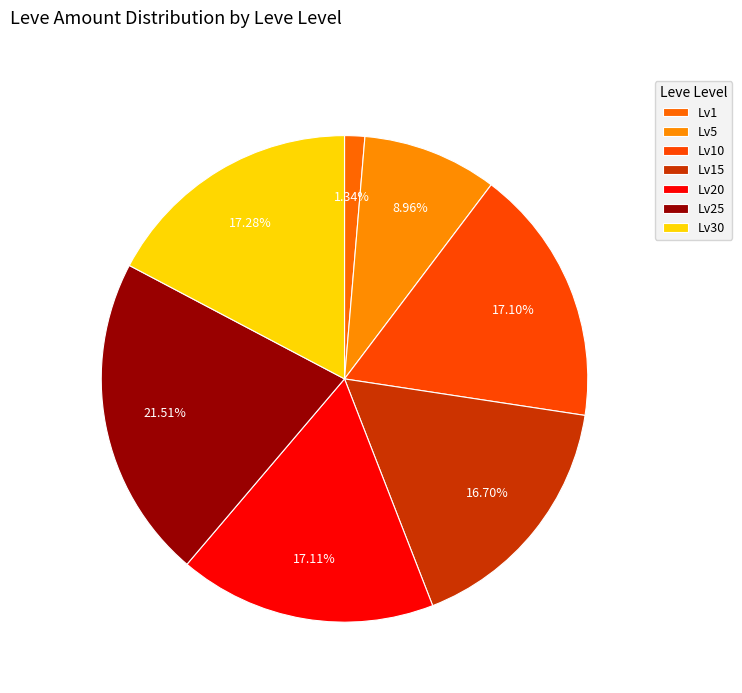

Is there a majority slice in this chart?

No